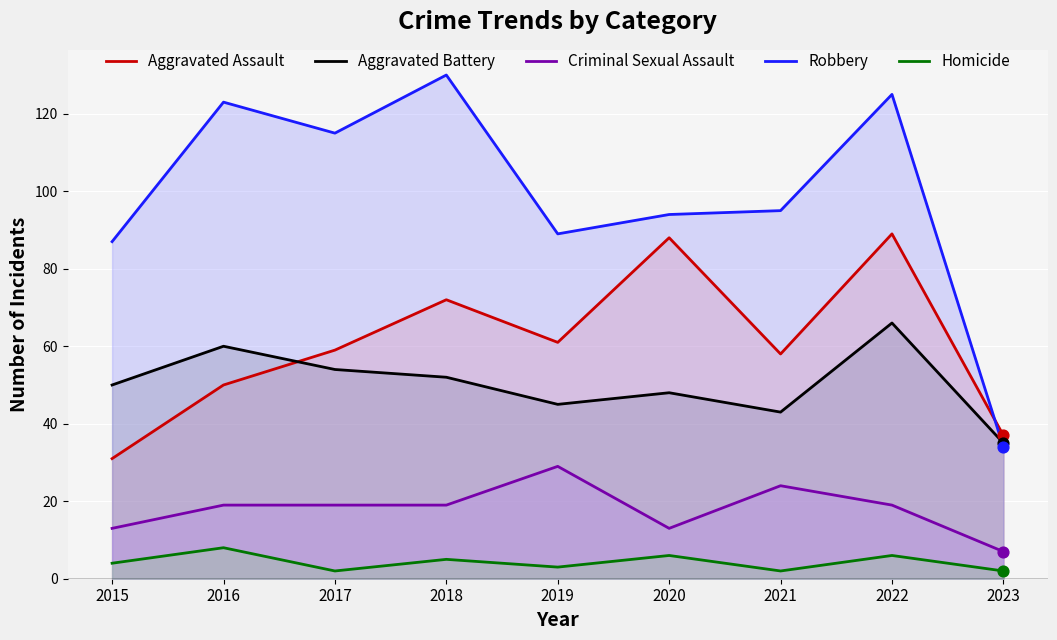

At which category is the sum across all series the highest?

2022